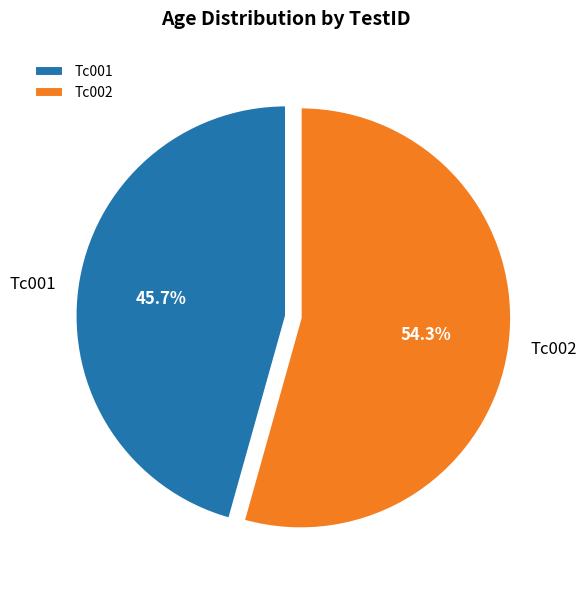

Which slice is the smallest?

Tc001